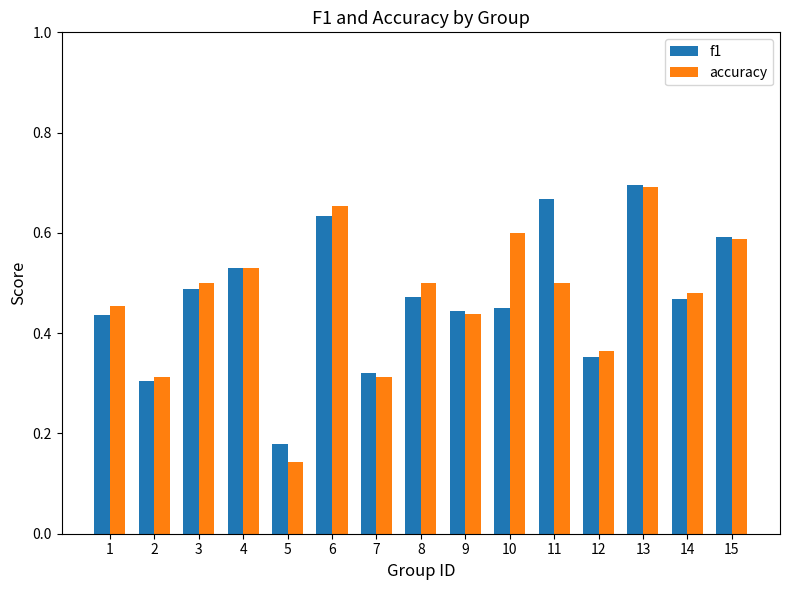

At which label does f1 reach its peak?

13